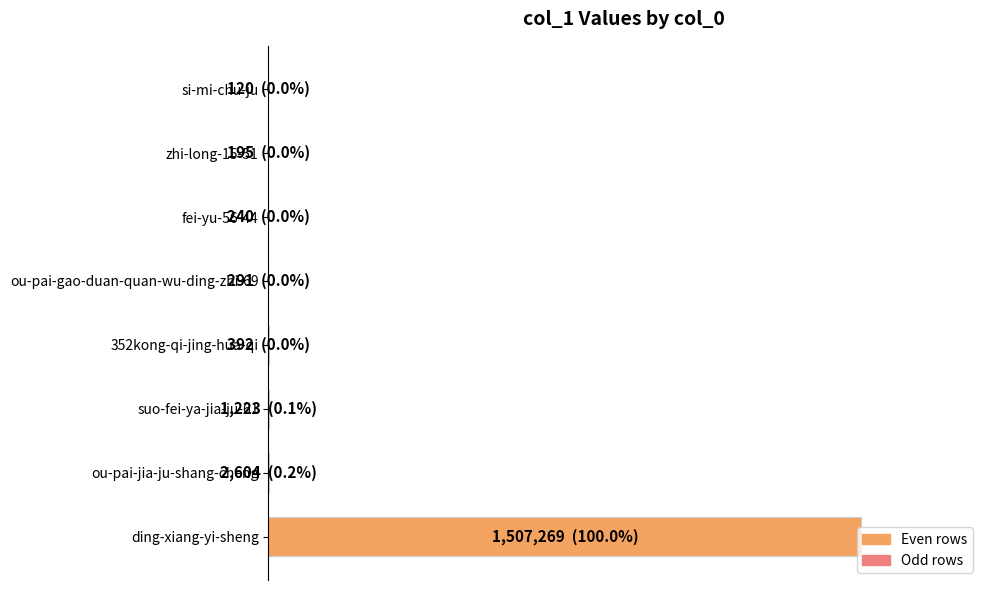

Are the bars horizontal?

Yes